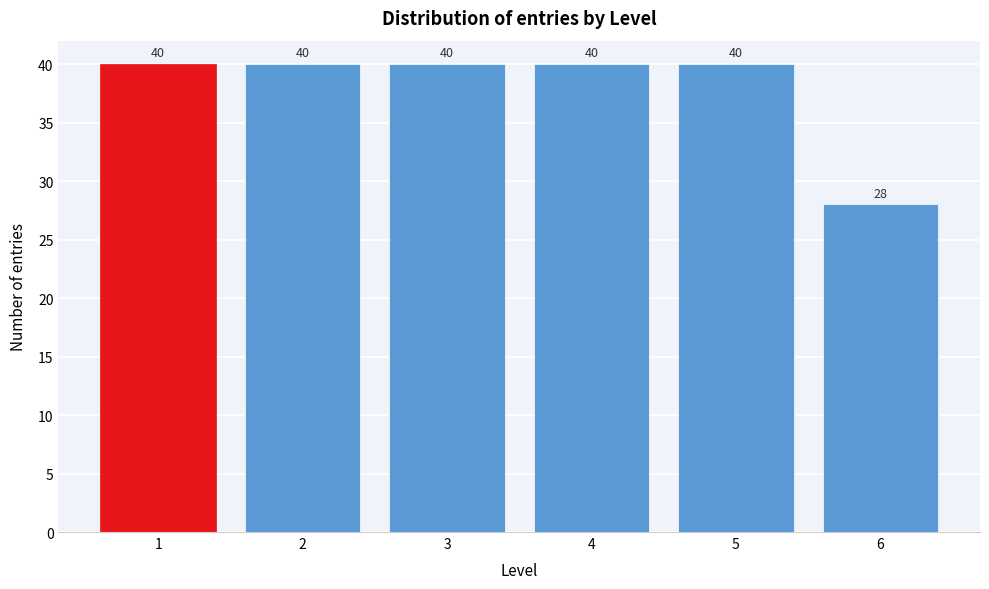

Reading left to right, what are all the values shown in this chart?

1=40	2=40	3=40	4=40	5=40	6=28